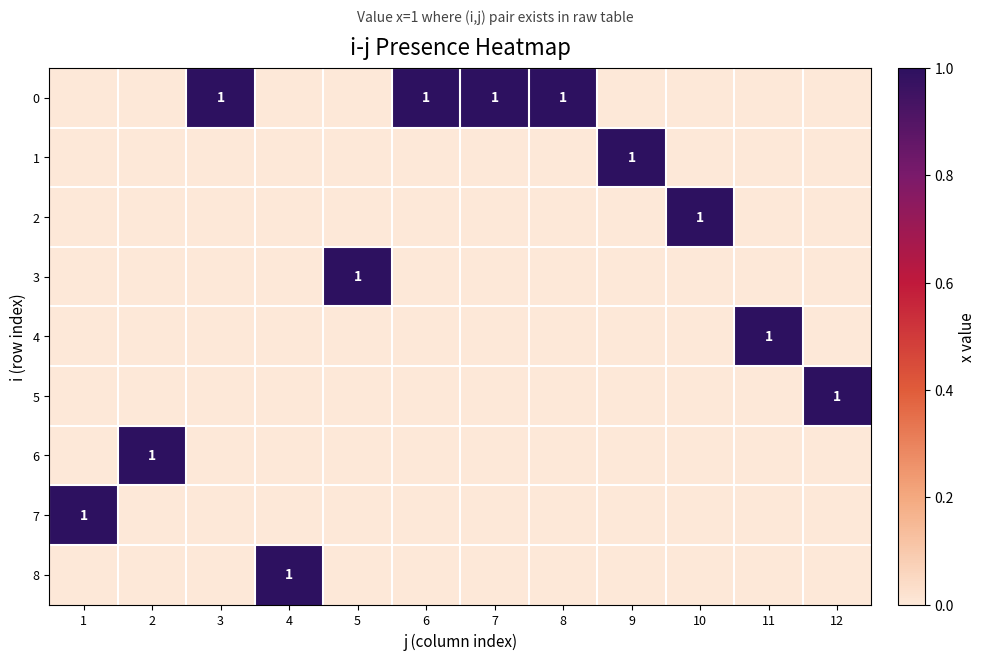

True or false: 3 has a value of 1 at 5.

True